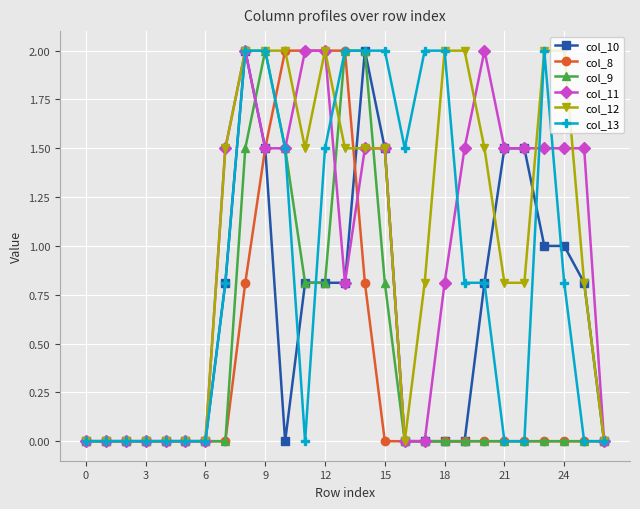

What is the value of the col_10 point at the 16th from the left?

1.5